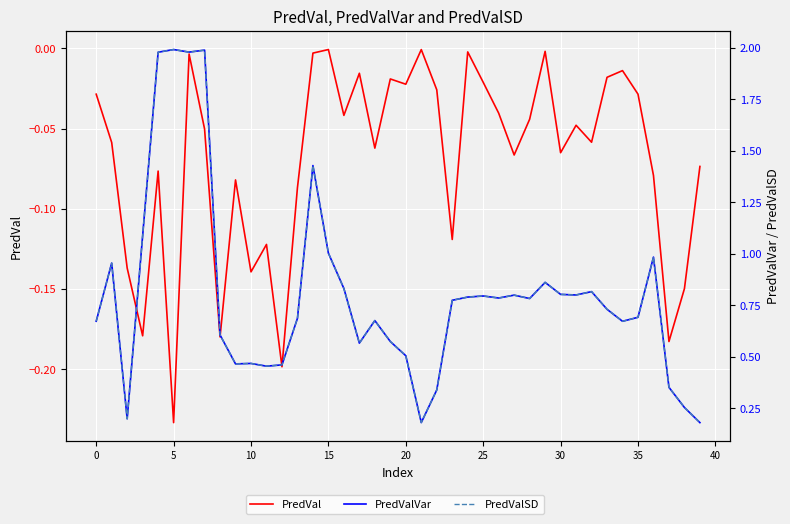

Reading left to right, what are all the values shown in this chart?

PredVal: -0.0	-0.1	-0.1	-0.2	-0.1	-0.2	-0.0	-0.1	-0.2	-0.1	-0.1	-0.1	-0.2	-0.1	-0.0	-0.0	-0.0	-0.0	-0.1	-0.0	-0.0	-0.0	-0.0	-0.1	-0.0	-0.0	-0.0	-0.1	-0.0	-0.0	-0.1	-0.0	-0.1	-0.0	-0.0	-0.0	-0.1	-0.2	-0.1	-0.1
PredValVar: 0.7	1.0	0.2	1.1	2.0	2.0	2.0	2.0	0.6	0.5	0.5	0.5	0.5	0.7	1.4	1.0	0.8	0.6	0.7	0.6	0.5	0.2	0.3	0.8	0.8	0.8	0.8	0.8	0.8	0.9	0.8	0.8	0.8	0.7	0.7	0.7	1.0	0.4	0.3	0.2
PredValSD: 0.7	1.0	0.2	1.1	2.0	2.0	2.0	2.0	0.6	0.5	0.5	0.5	0.5	0.7	1.4	1.0	0.8	0.6	0.7	0.6	0.5	0.2	0.3	0.8	0.8	0.8	0.8	0.8	0.8	0.9	0.8	0.8	0.8	0.7	0.7	0.7	1.0	0.4	0.3	0.2